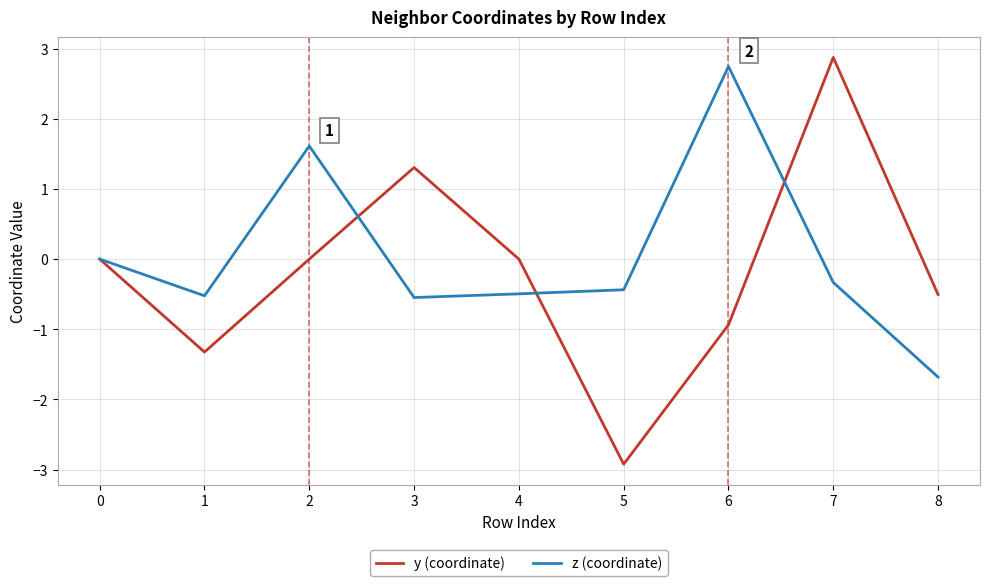

The z (coordinate) series shows -0.7 at 4. True or false?

False